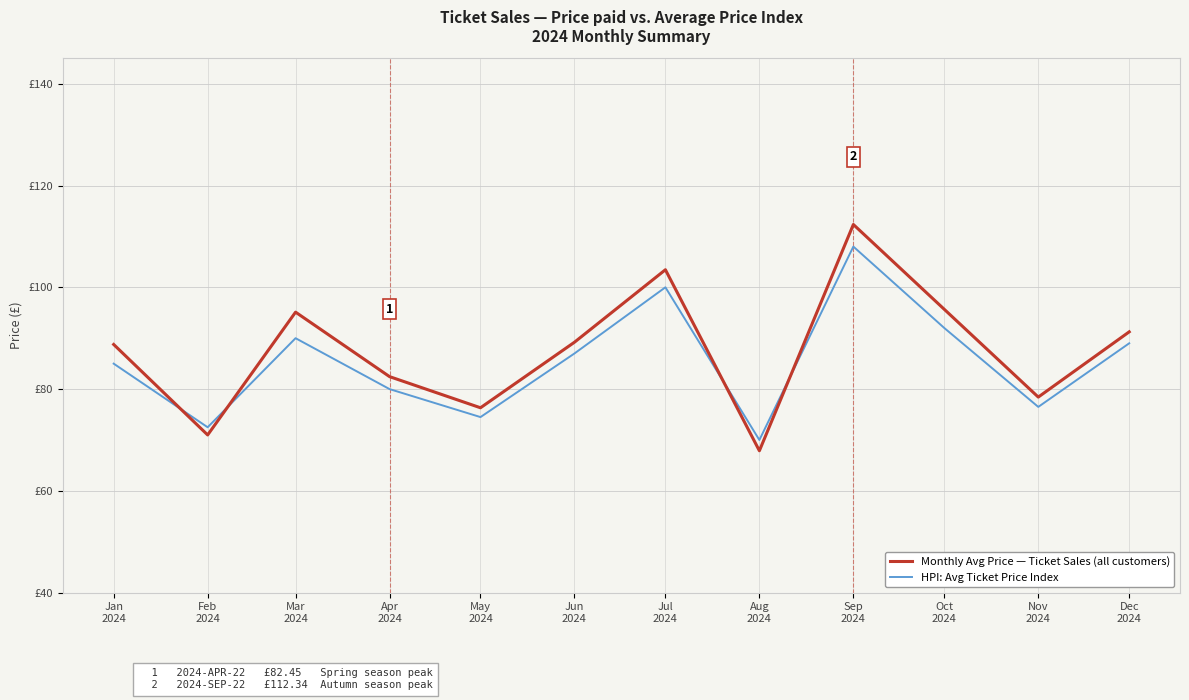

What are all the series names shown in the legend?

Monthly Avg Price — Ticket Sales (all customers), HPI: Avg Ticket Price Index